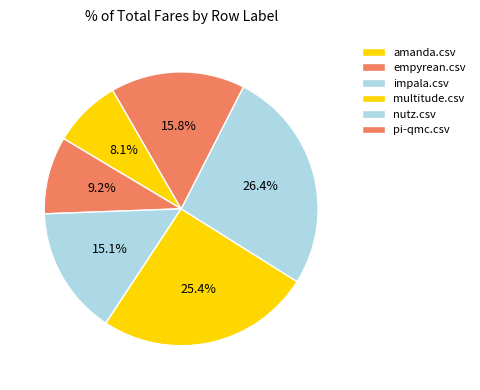

Is the sum of multitude.csv and empyrean.csv greater than half?

No